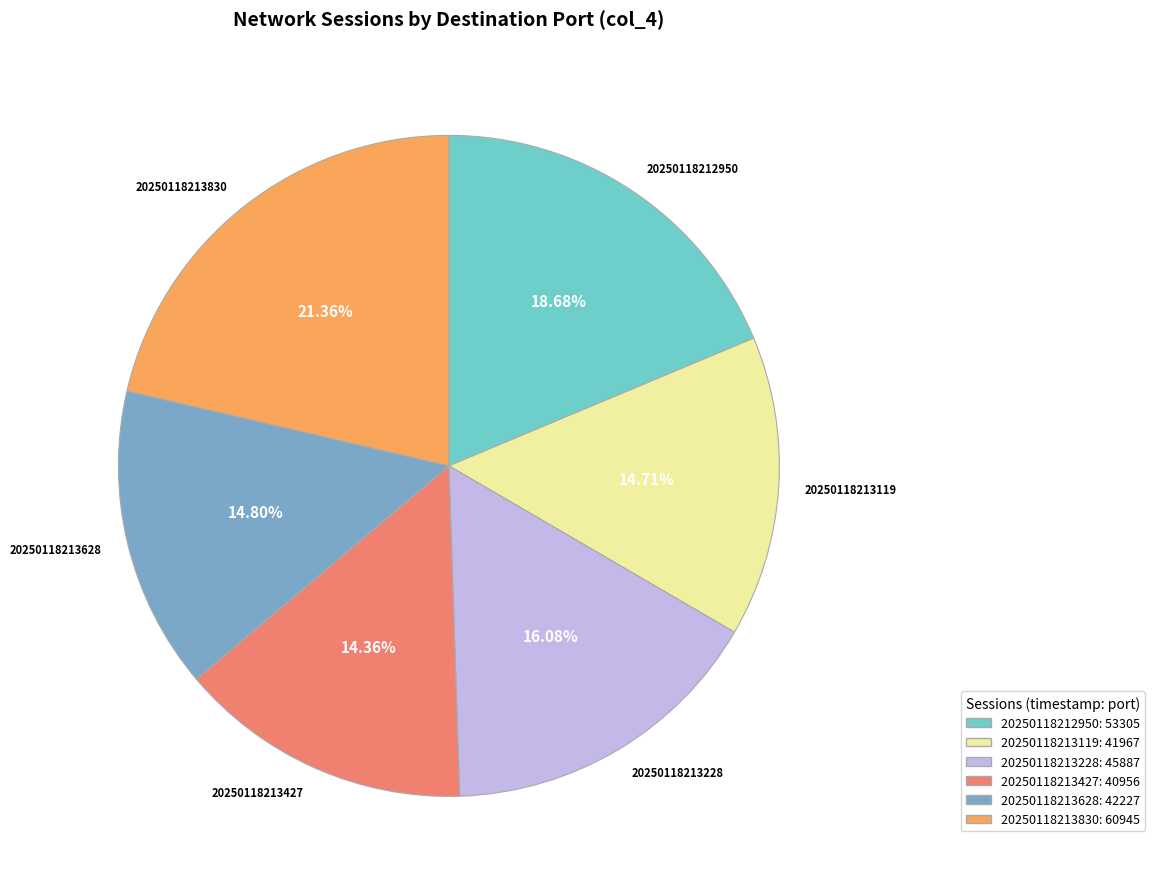

Is 20250118212950 the majority of the pie?

No